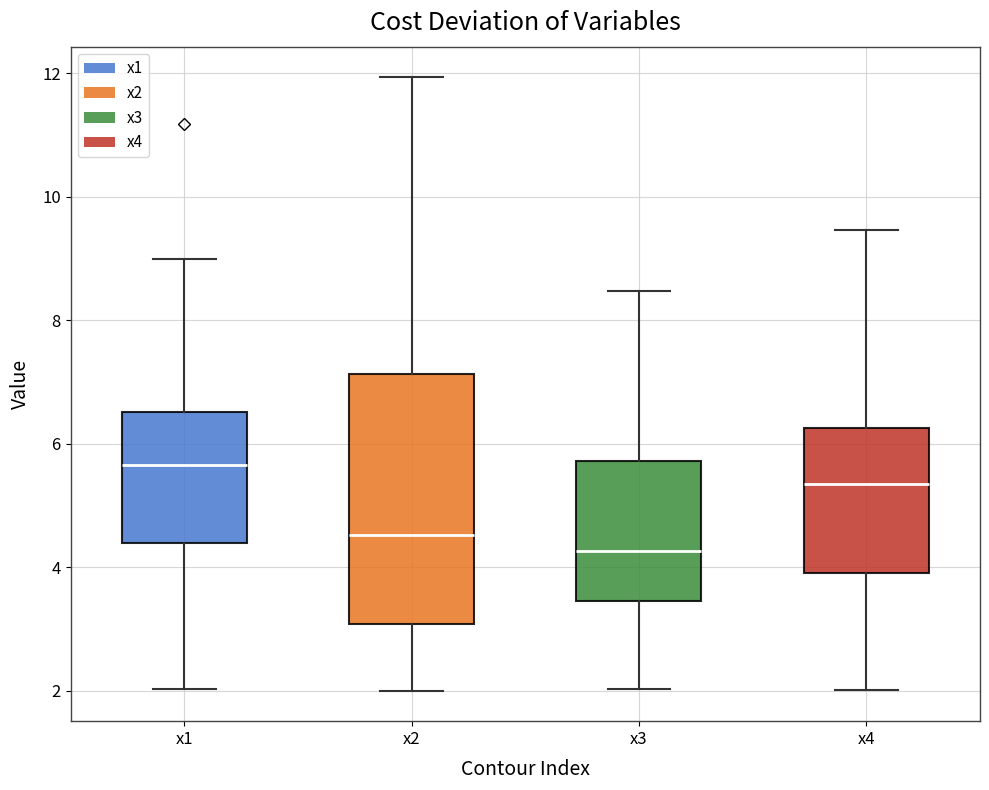

Reading left to right, transcribe this box plot: for each box, give where its median line is, the range the box spans, and where its two whiskers end, as read against the y-axis. The values are not printed on the chart, so give them approximately, as read against the axis.

x1: median 5.6, box 4.4 to 6.6, whiskers 2.0 to 9.0
x2: median 4.6, box 3.0 to 7.2, whiskers 2.0 to 12.0
x3: median 4.2, box 3.4 to 5.8, whiskers 2.0 to 8.4
x4: median 5.4, box 4.0 to 6.2, whiskers 2.0 to 9.4